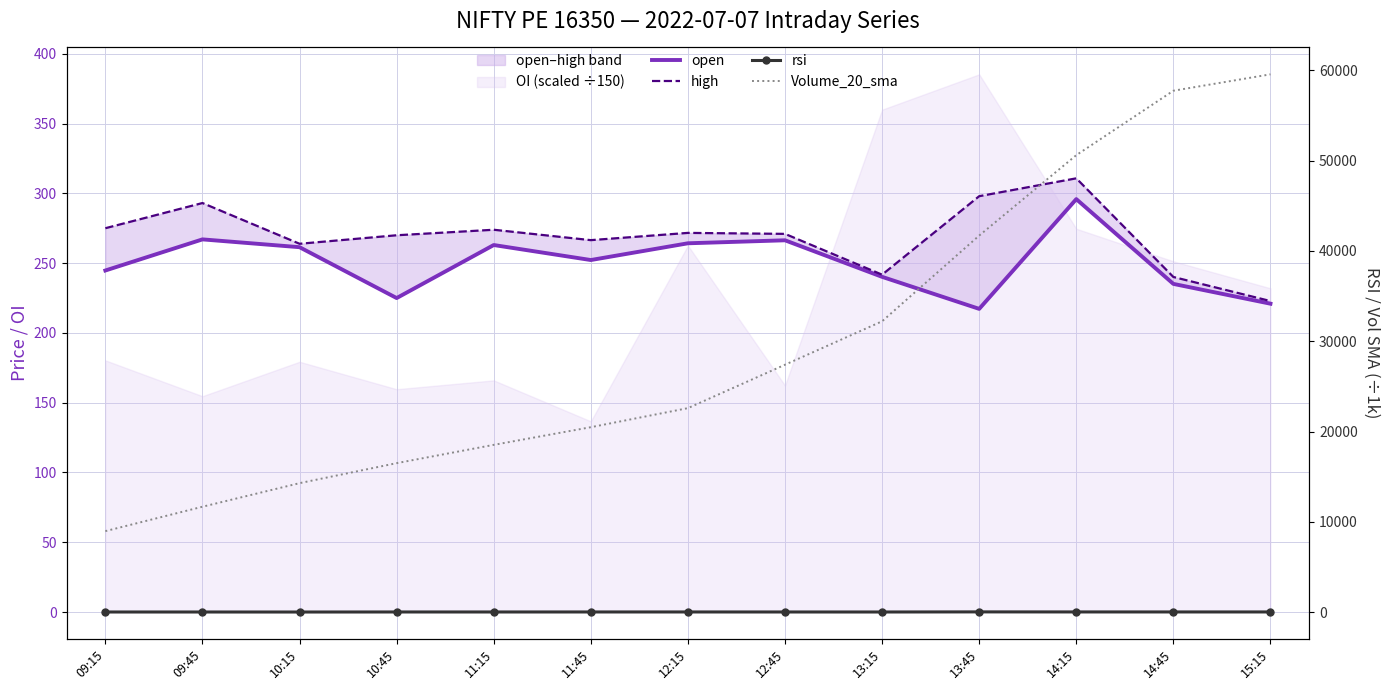

What is the sum of the open values at 09:15 and 14:15?

540.6